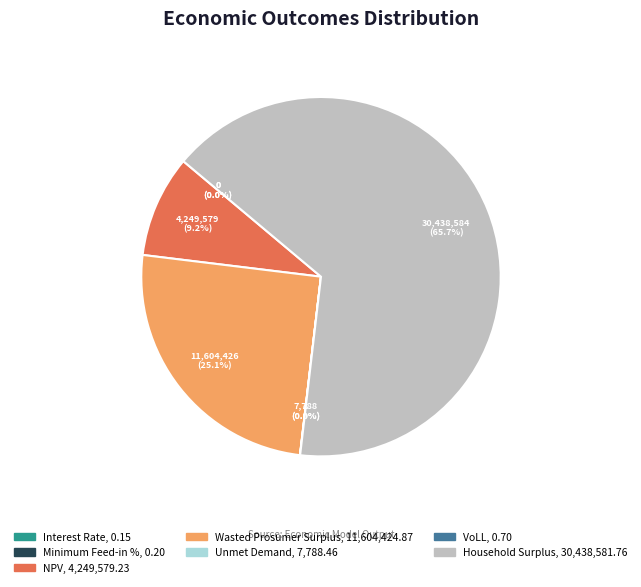

Which category accounts for the majority?

Household Surplus